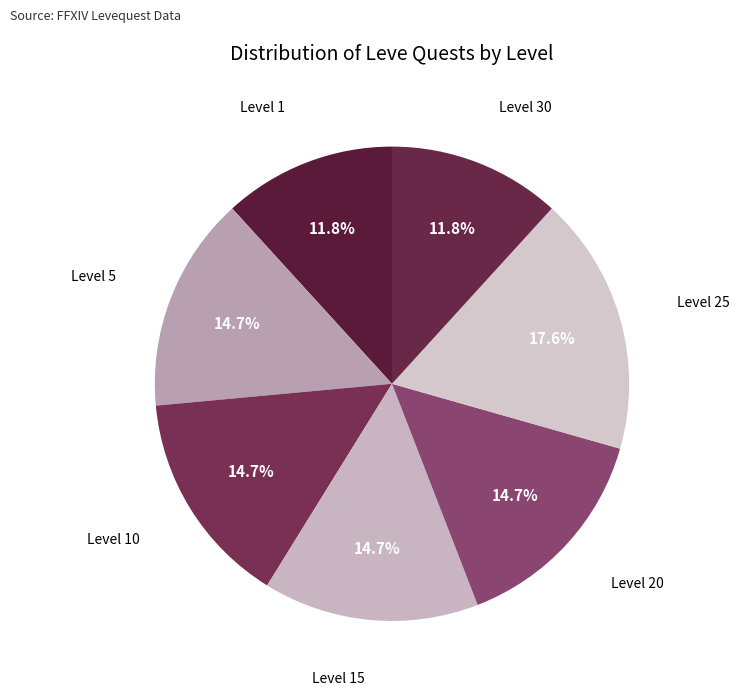

How many segments does this pie chart have?

7